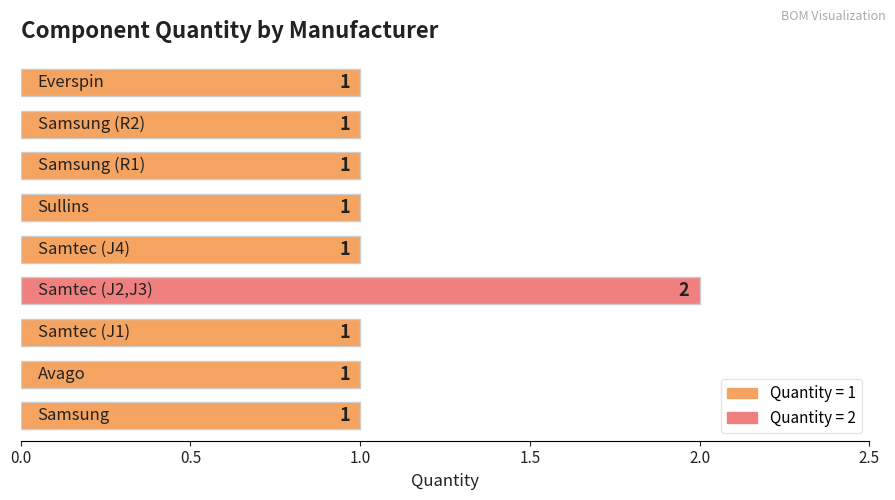

Reading bottom to top, transcribe all the data shown in this chart.

1	1	1	2	1	1	1	1	1